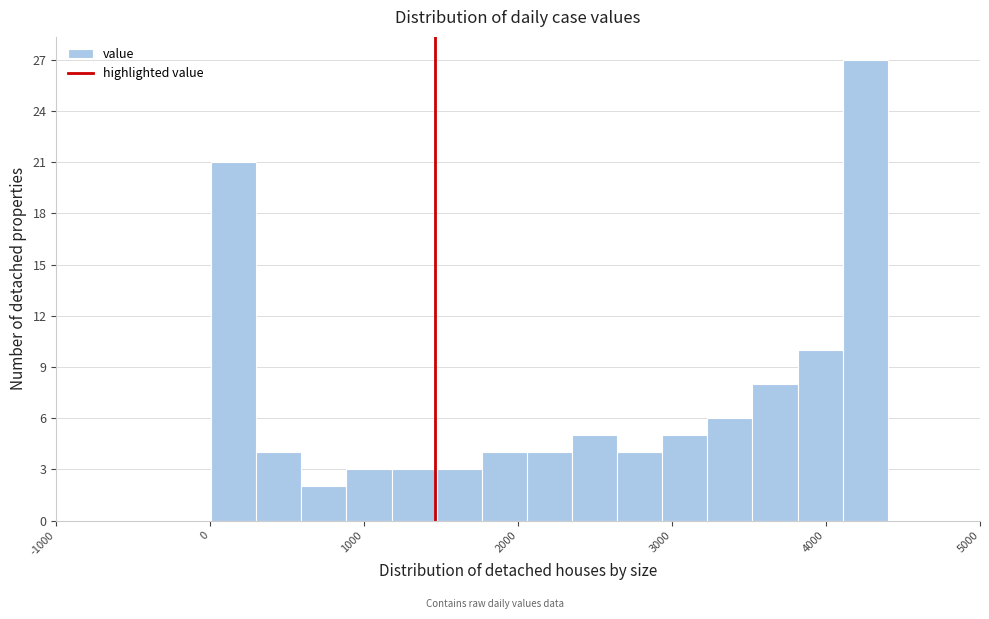

Around what value on the x-axis is the tallest bar? Give the approximate position of its centre, as read against the axis.

4300